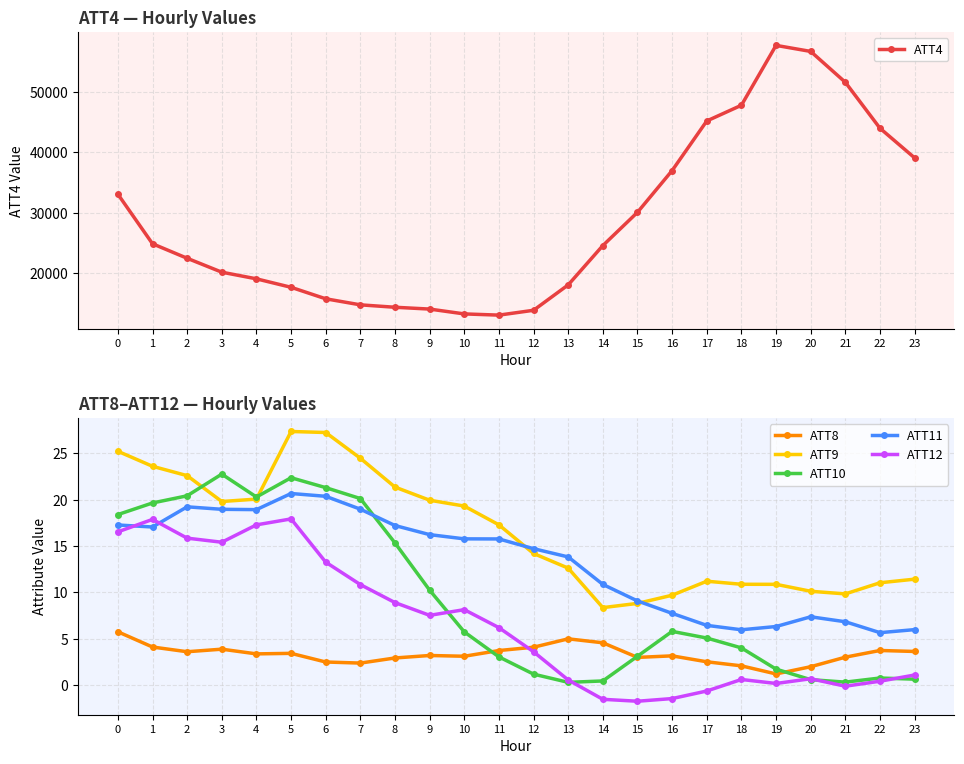

How many values in the ATT9 series are below 17?

12